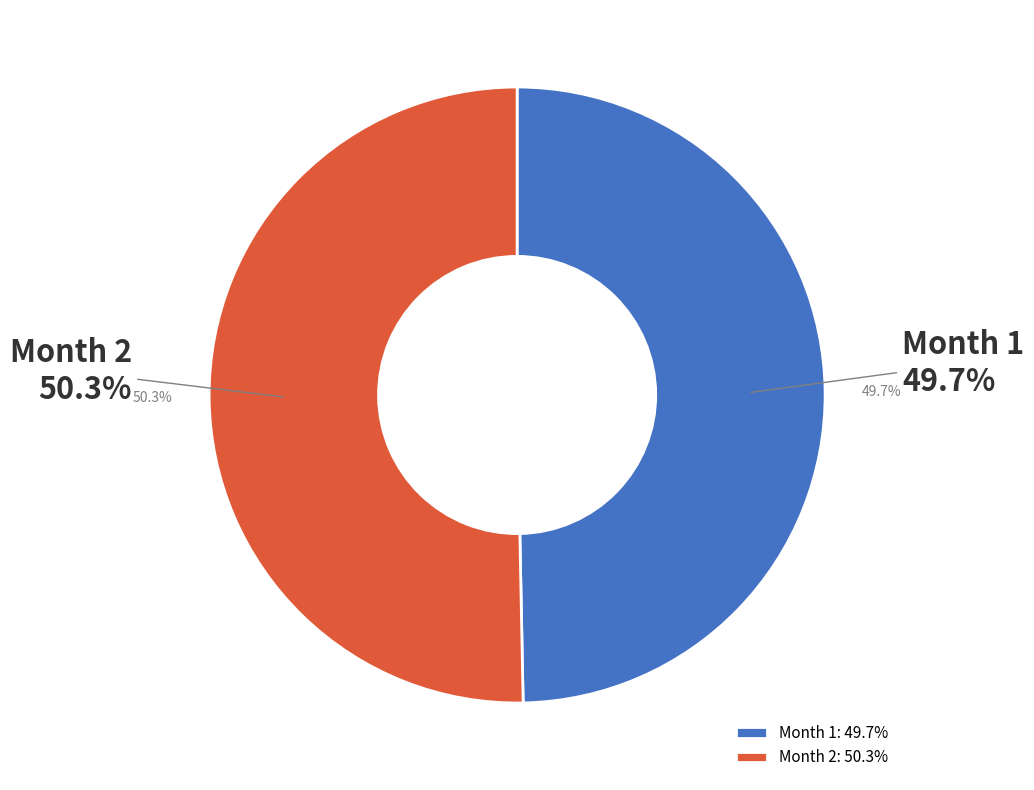

How much of the chart is everything except 2?

49.7%